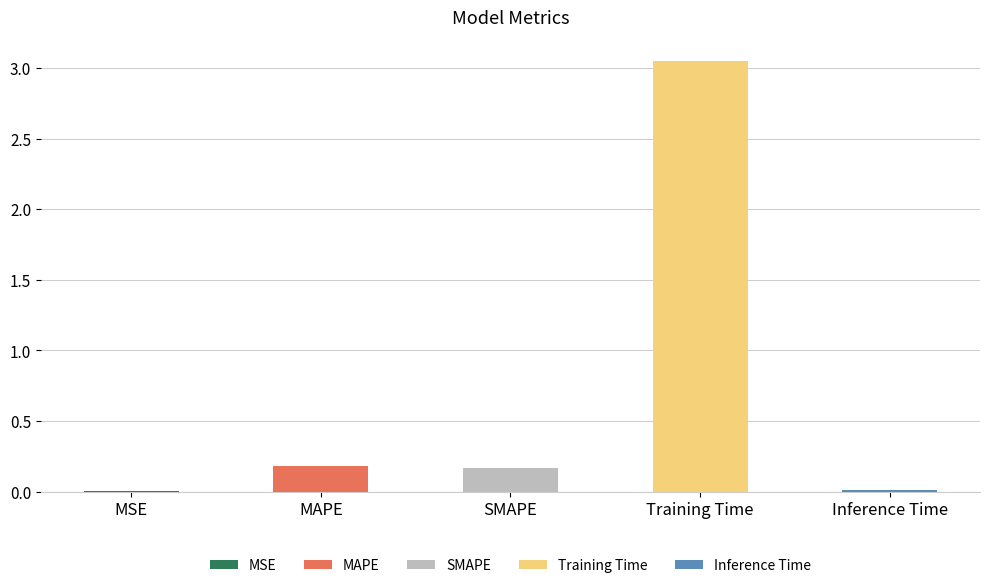

At which category does the chart reach its peak across all series?

Training Time